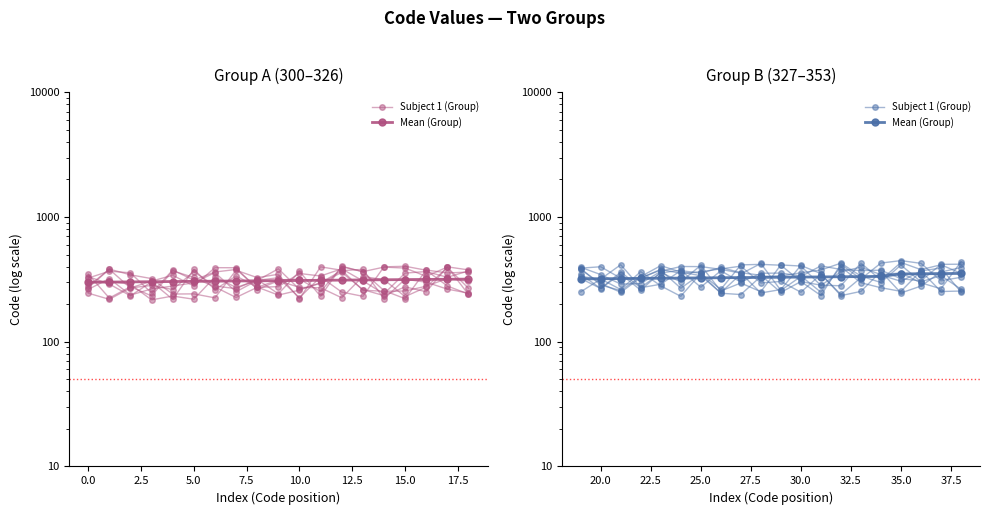

Which series has the largest range (max minus min)?

Subject 1 (Group)